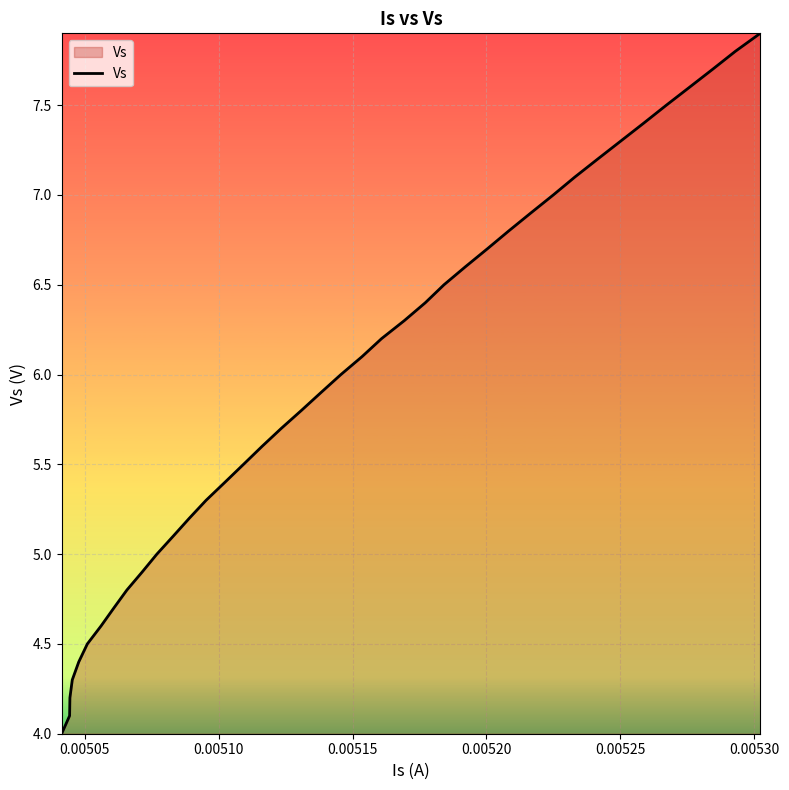

What is the minimum value shown in the chart?

4.0